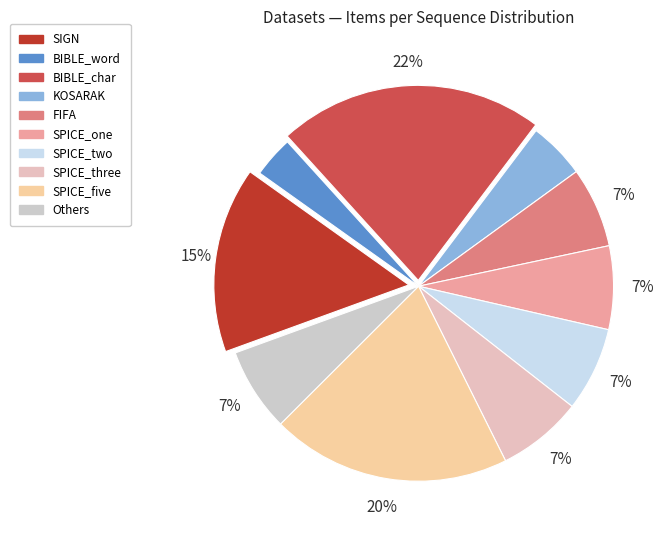

What is the largest slice in the pie chart?

BIBLE_char